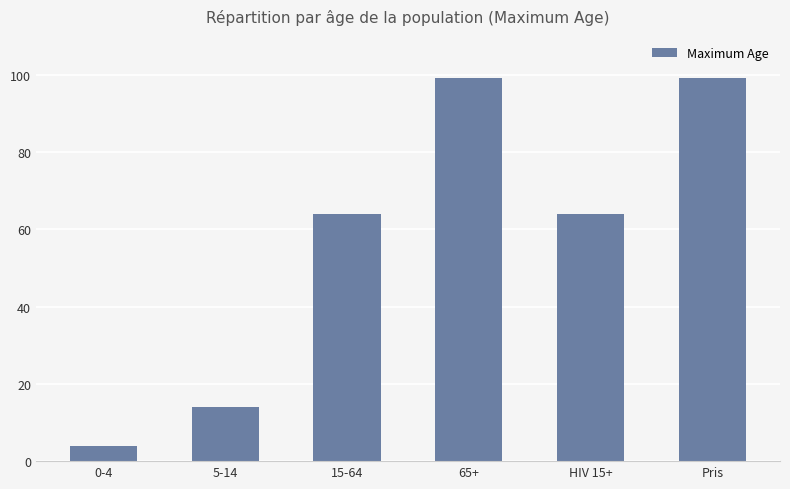

Which has a higher value, 5-14 or 15-64?

15-64